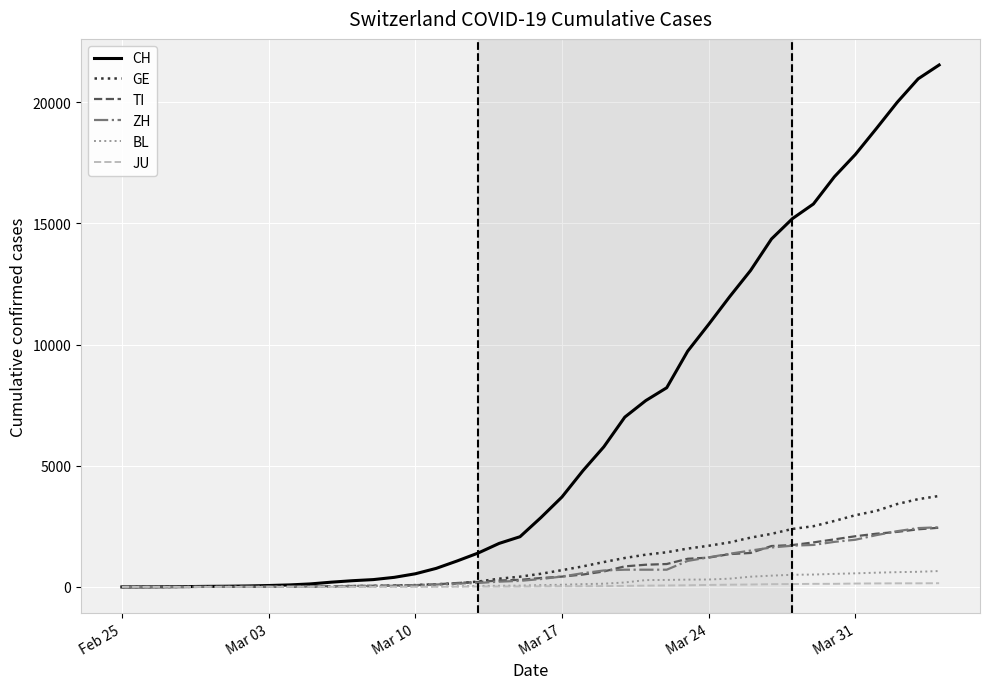

Which series has the largest range (max minus min)?

CH